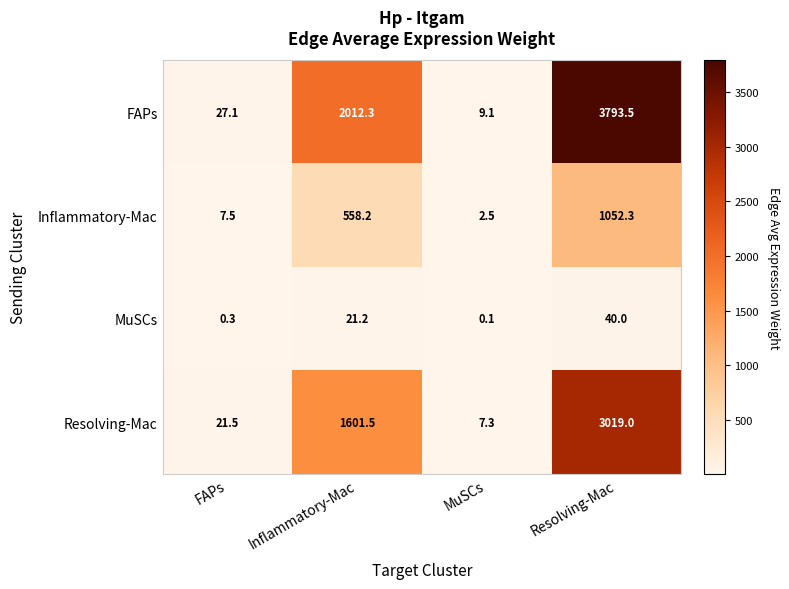

What is the average value of the Inflammatory-Mac series?

405.1